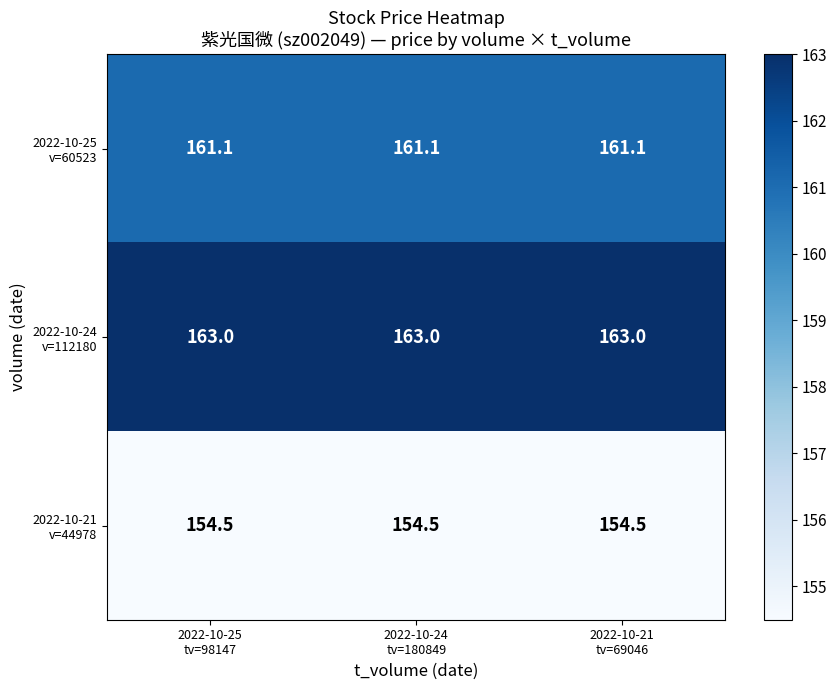

At how many categories does at least one series exceed 159?

3